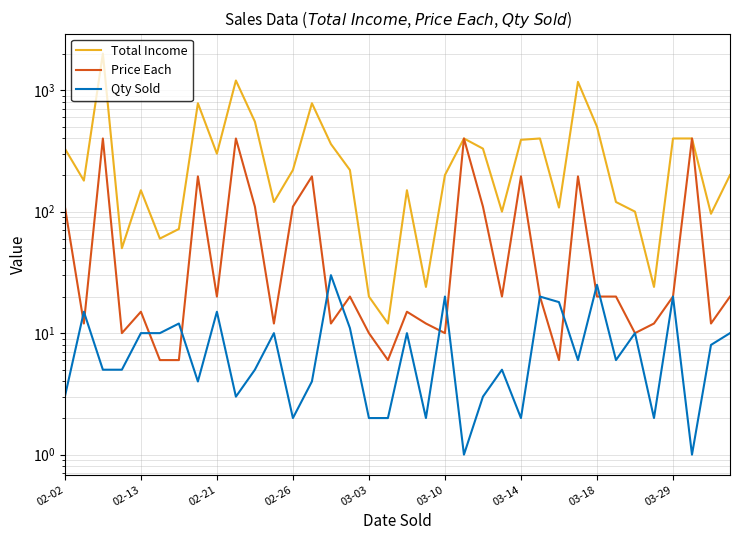

Is this an area chart (filled region under the line)?

No